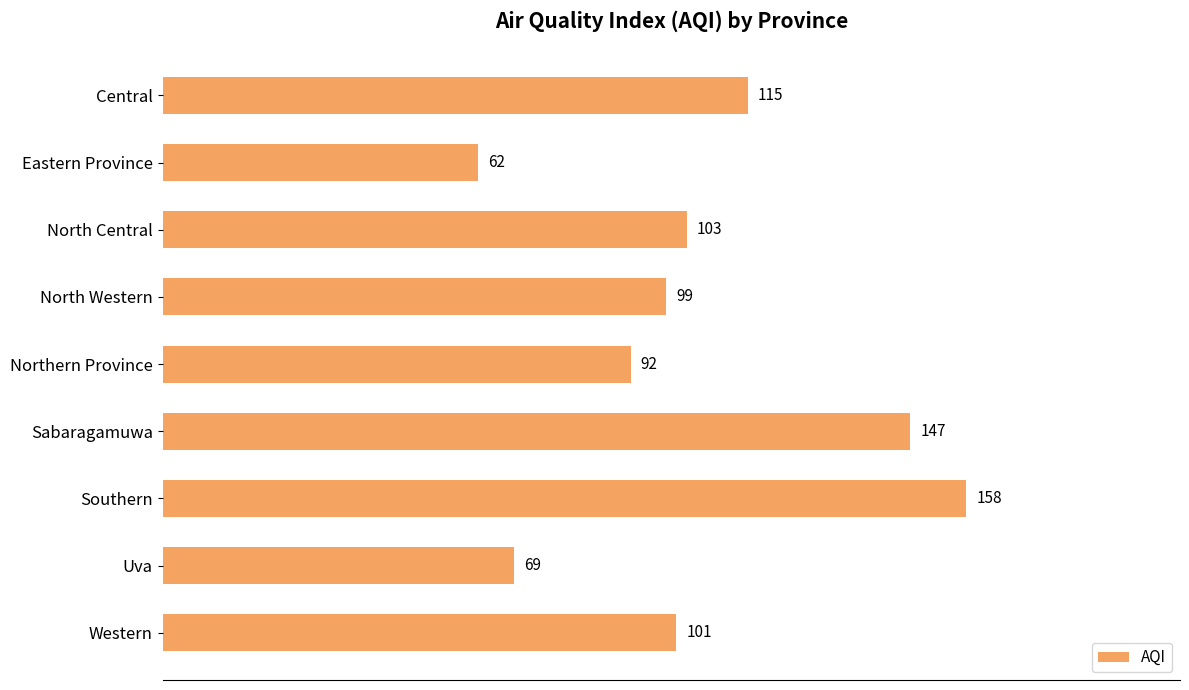

What is the minimum value shown in the chart?

62